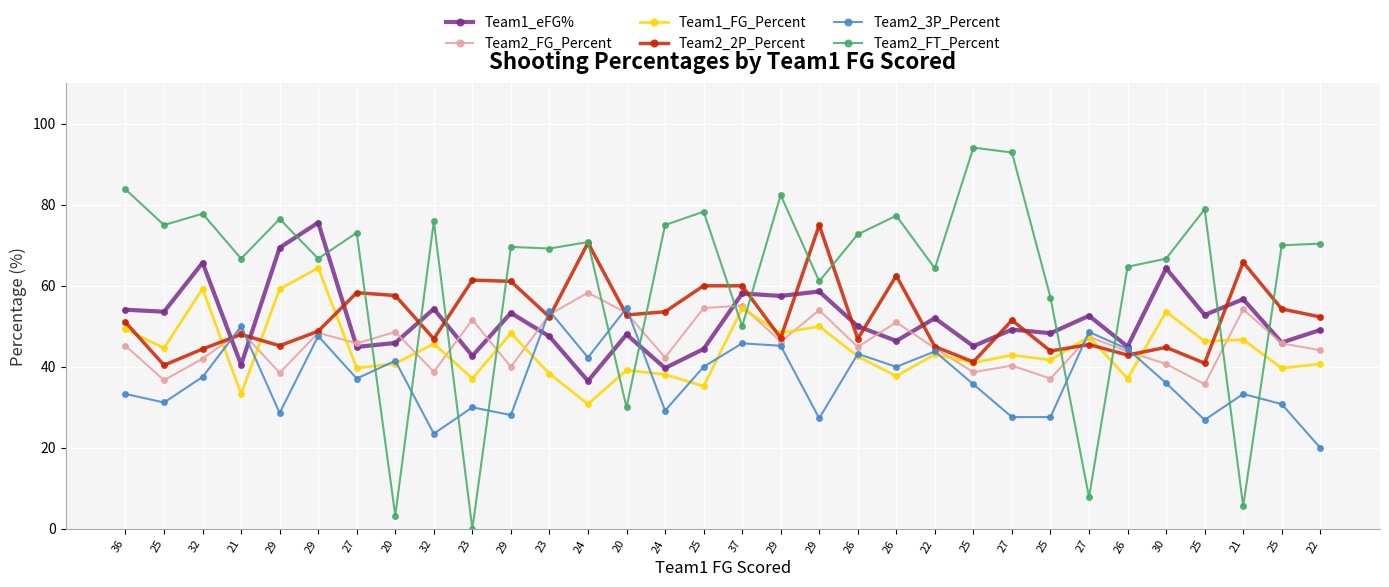

Reading right to left, what are all the values shown in this chart?

Team1_eFG%: 22=49.1	25=46.0	21=56.7	25=52.8	30=64.3	26=45.0	27=52.6	25=48.3	27=49.2	25=45.1	22=52.0	26=46.4	26=50.0	29=58.6	29=57.5	37=58.1	25=44.4	24=39.7	20=48.0	24=36.5	23=47.5	29=53.3	23=42.7	32=54.3	20=45.9	27=44.9	29=75.6	29=69.4	21=40.5	32=65.7	25=53.6	36=54.1
Team2_FG_Percent: 22=44.1	25=45.8	21=54.2	25=35.7	30=40.7	26=43.8	27=47.4	25=37.1	27=40.3	25=38.7	22=44.6	26=51.0	26=44.9	29=54.0	29=46.2	37=55.1	25=54.5	24=42.3	20=53.3	24=58.3	23=52.9	29=40.0	23=51.6	32=38.8	20=48.6	27=45.8	29=48.4	29=38.5	21=48.8	32=42.0	25=36.7	36=45.2
Team1_FG_Percent: 22=40.7	25=39.7	21=46.7	25=46.3	30=53.6	26=37.1	27=47.4	25=41.7	27=42.9	25=41.0	22=43.1	26=37.7	26=42.6	29=50.0	29=48.3	37=54.4	25=35.2	24=38.1	20=39.2	24=30.8	23=38.3	29=48.3	23=37.1	32=45.7	20=40.8	27=39.7	29=64.4	29=59.2	21=33.3	32=59.3	25=44.6	36=49.3
Team2_2P_Percent: 22=52.3	25=54.3	21=65.8	25=40.9	30=44.8	26=42.9	27=45.5	25=43.9	27=51.5	25=41.2	22=45.0	26=62.5	26=46.9	29=75.0	29=47.1	37=60.0	25=60.0	24=53.6	20=52.8	24=70.6	23=52.3	29=61.1	23=61.4	32=46.9	20=57.6	27=58.3	29=48.8	29=45.2	21=48.0	32=44.4	25=40.4	36=51.0
Team2_3P_Percent: 22=20.0	25=30.8	21=33.3	25=26.9	30=36.0	26=44.4	27=48.6	25=27.6	27=27.6	25=35.7	22=43.8	26=40.0	26=43.2	29=27.3	29=45.2	37=45.8	25=40.0	24=29.2	20=54.5	24=42.3	23=53.8	29=28.1	23=30.0	32=23.5	20=41.5	27=37.1	29=47.6	29=28.6	21=50.0	32=37.5	25=31.2	36=33.3
Team2_FT_Percent: 22=70.4	25=70.0	21=5.6	25=78.9	30=66.7	26=64.7	27=7.8	25=57.1	27=92.9	25=94.1	22=64.3	26=77.3	26=72.7	29=61.1	29=82.4	37=50.0	25=78.3	24=75.0	20=30.0	24=70.8	23=69.2	29=69.6	23=0.0	32=75.9	20=3.3	27=73.1	29=66.7	29=76.5	21=66.7	32=77.8	25=75.0	36=83.8